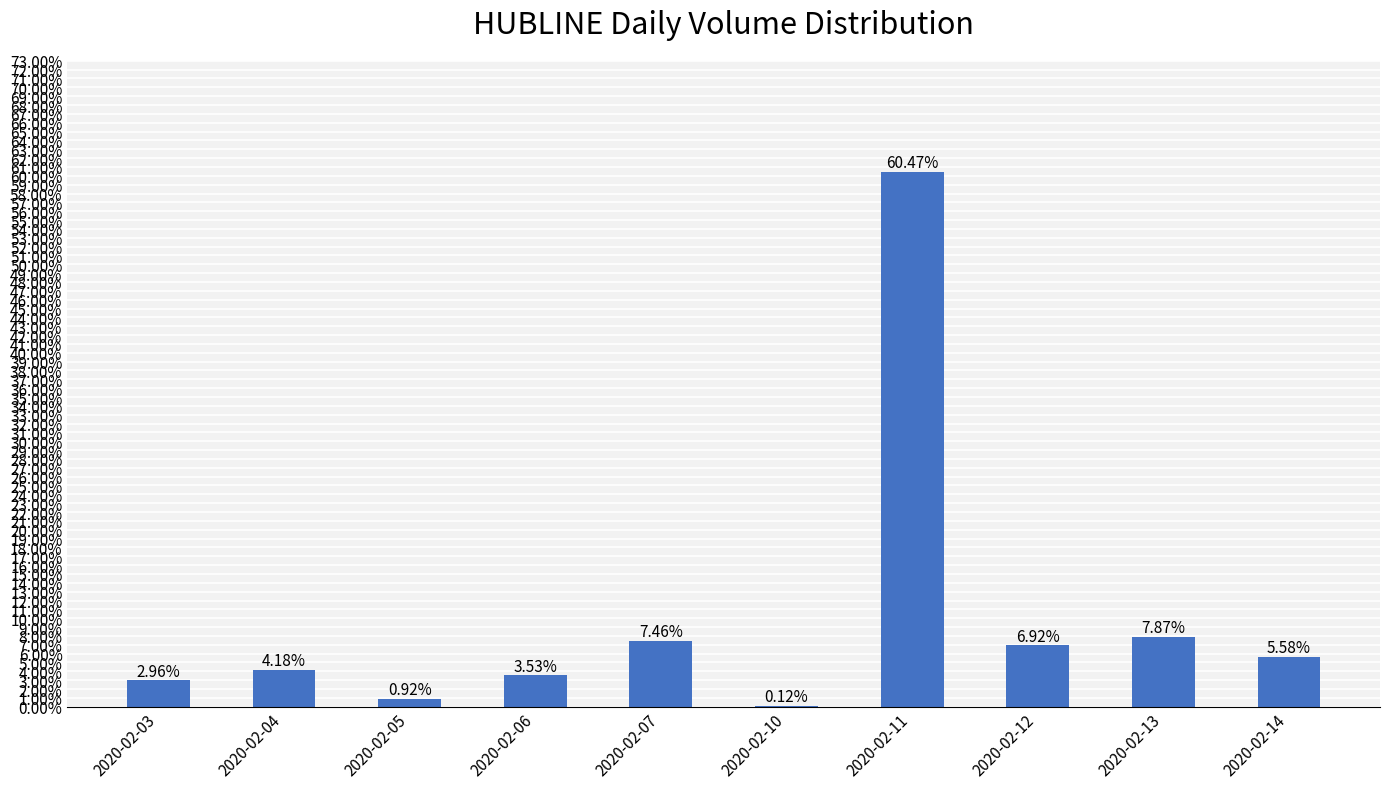

Are the bars horizontal?

No